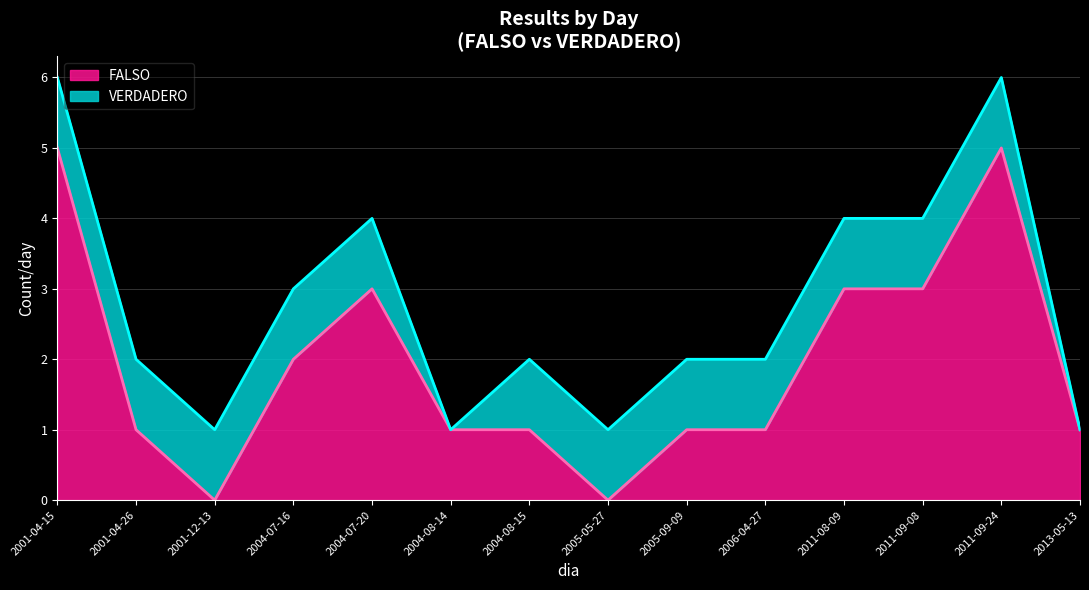

Which label corresponds to the smallest value in the chart?

2001-12-13